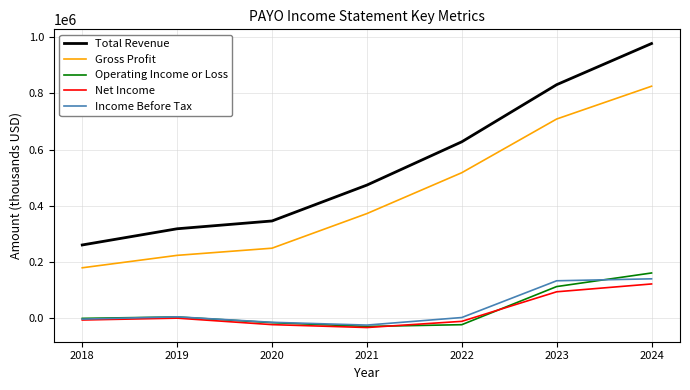

Is the value of Income Before Tax at 2021 greater than the value of Net Income at 2019?

No